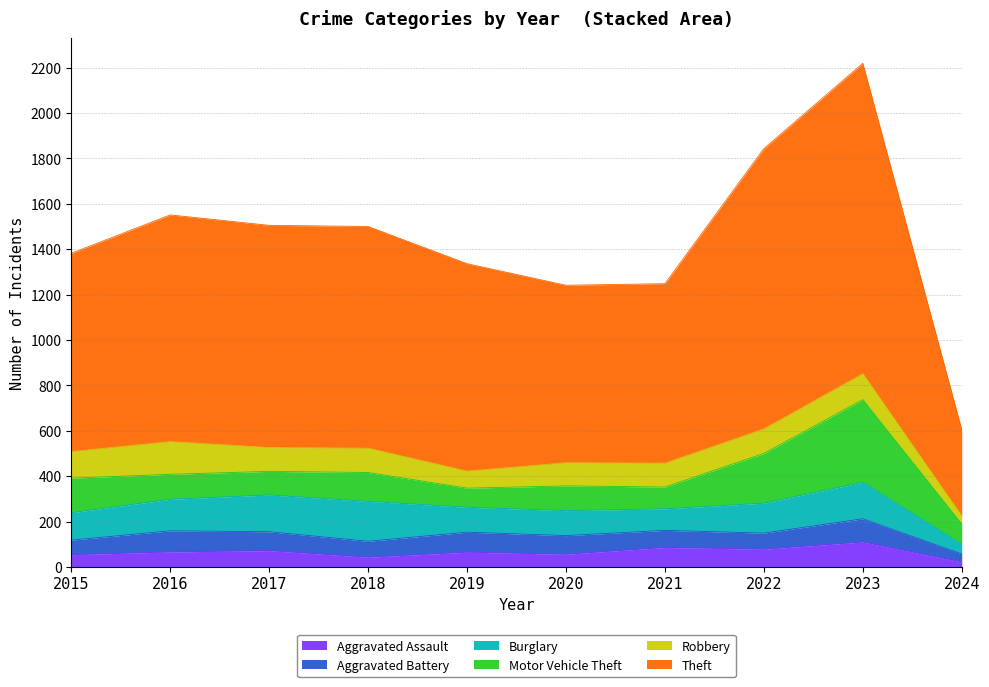

At which category does the chart reach its minimum across all series?

2024